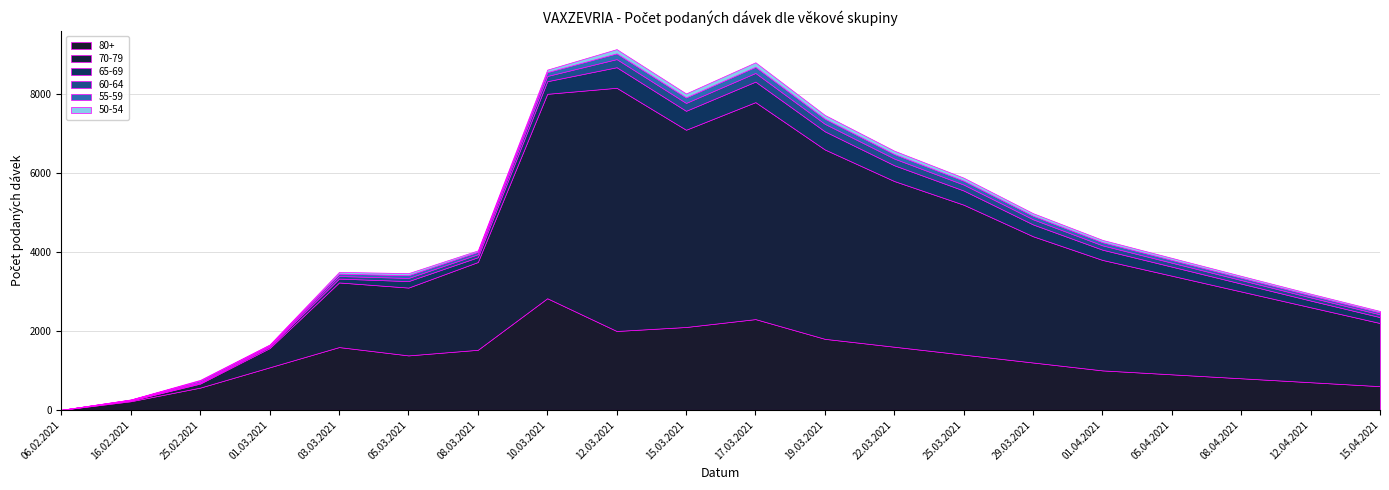

How many interior local valleys does the 70-79 series have?

1